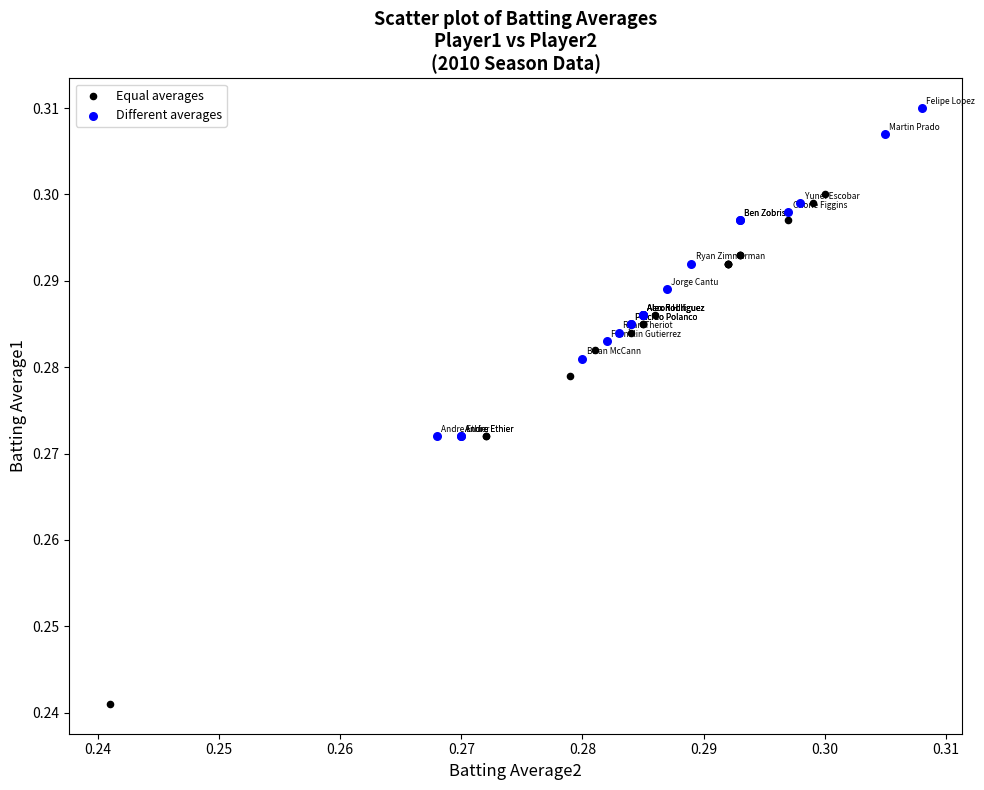

Which series reaches the maximum Y coordinate?

Different averages